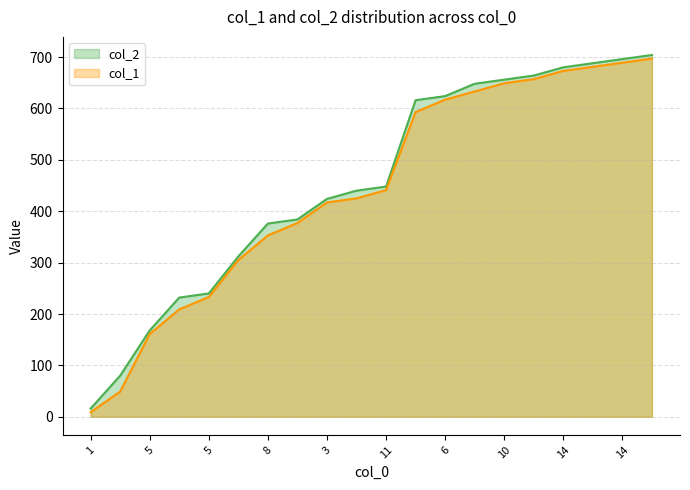

Reading right to left, list all the values displayed in this chart.

col_1: 697	689	681	673	657	649	633	617	593	441	425	417	377	353	305	233	209	161	49	9
col_2: 704	696	688	680	664	656	648	624	616	448	440	424	384	376	312	240	232	168	80	16